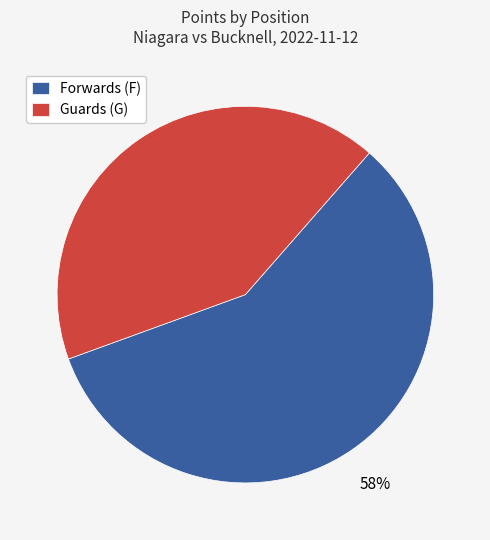

Is it true that Forwards (F) is 58% of the pie?

True